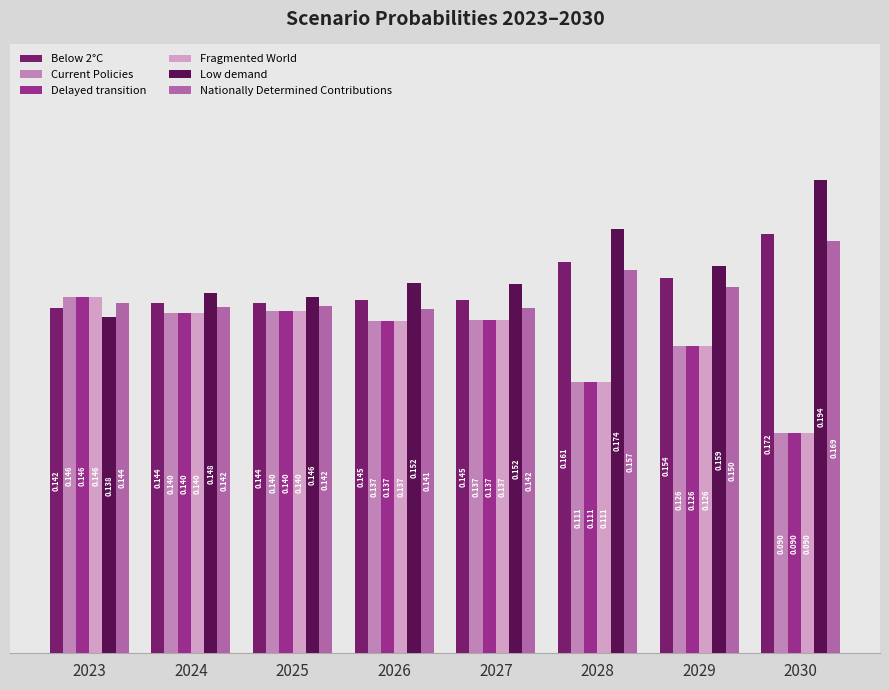

How many groups of bars are there?

8